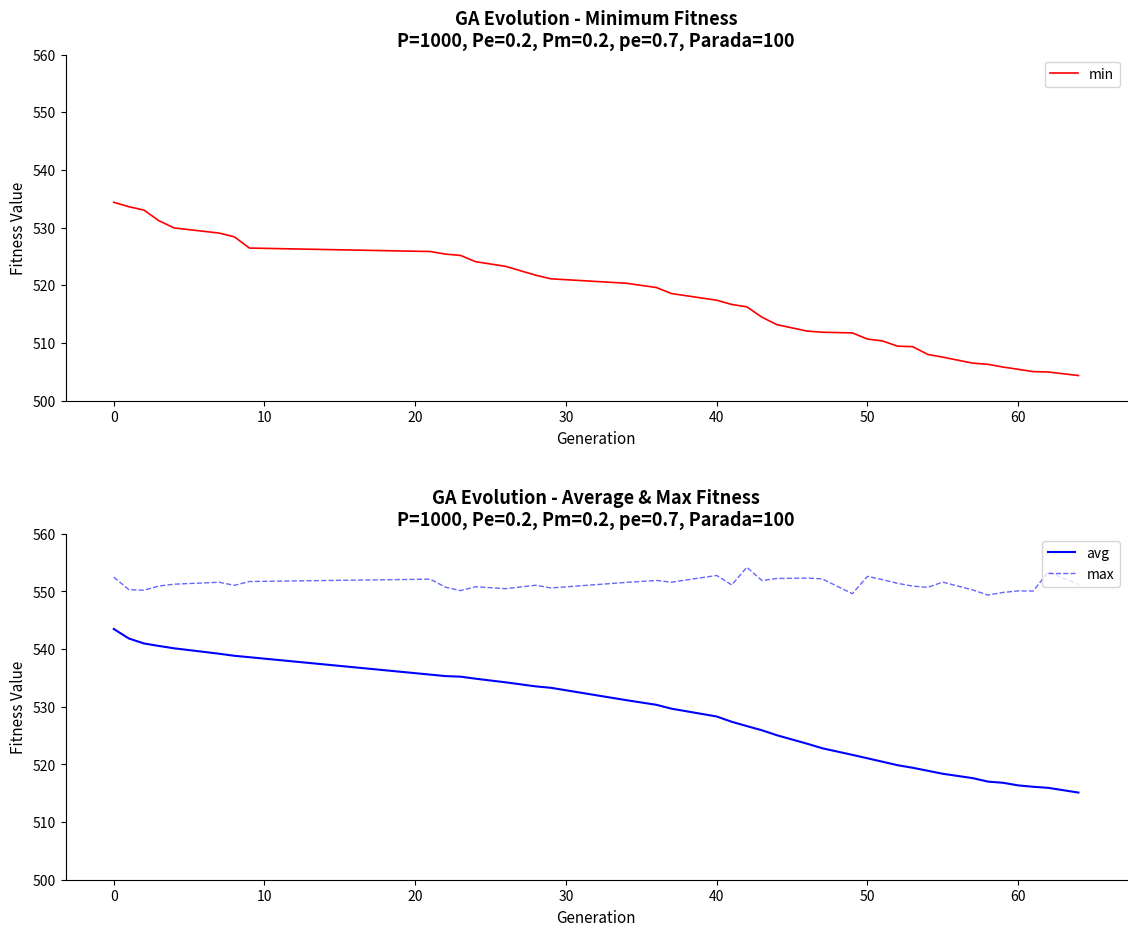

True or false: max and avg cross at least once.

False